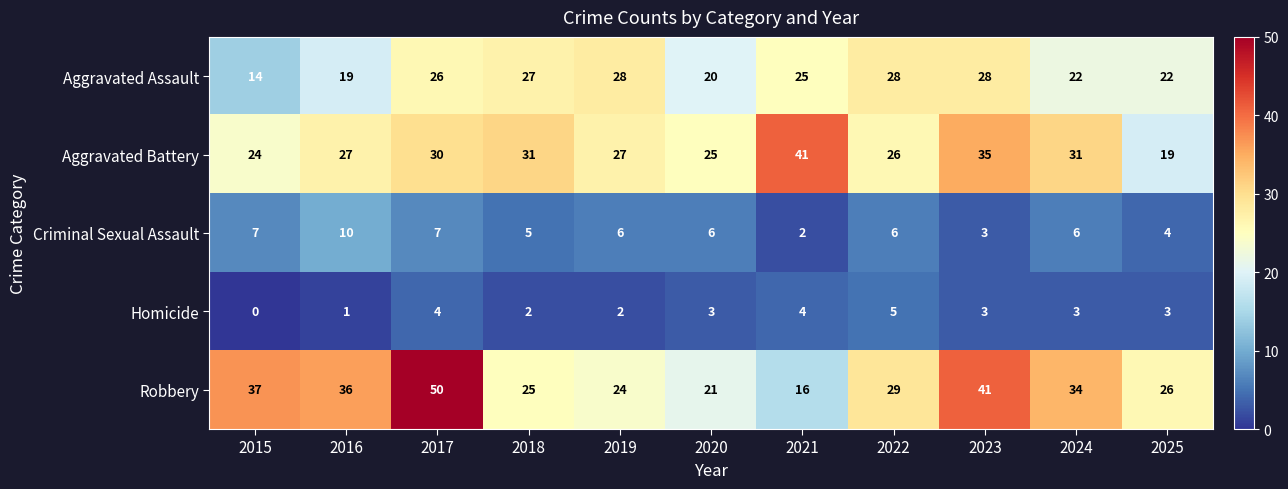

What is the total value across all series at 2018?

90